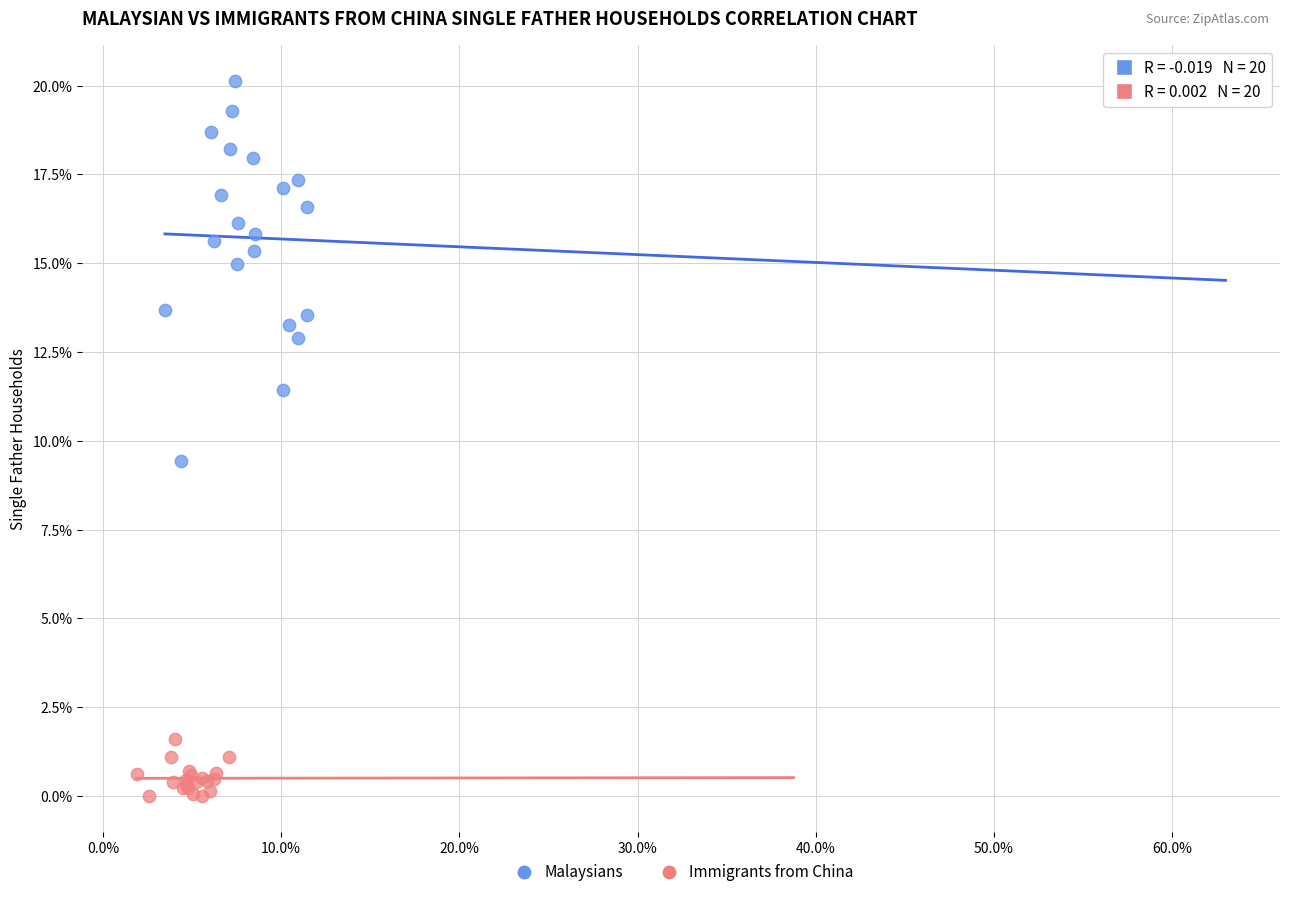

What are all the series names shown in the legend?

Malaysians, Immigrants from China